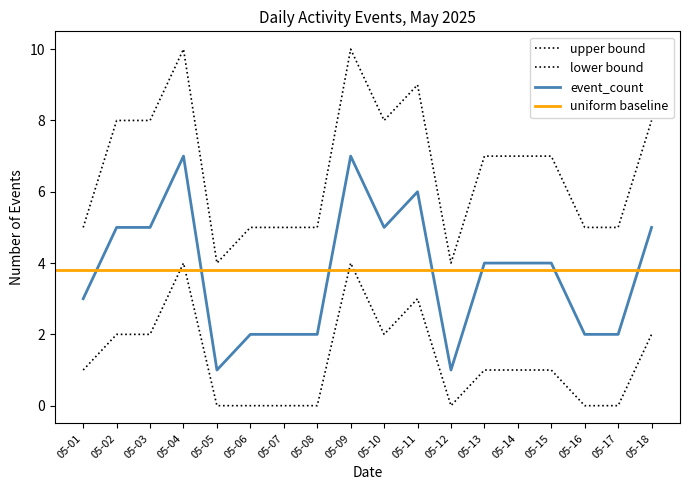

What is the total value across all series at 2025-05-02?

15